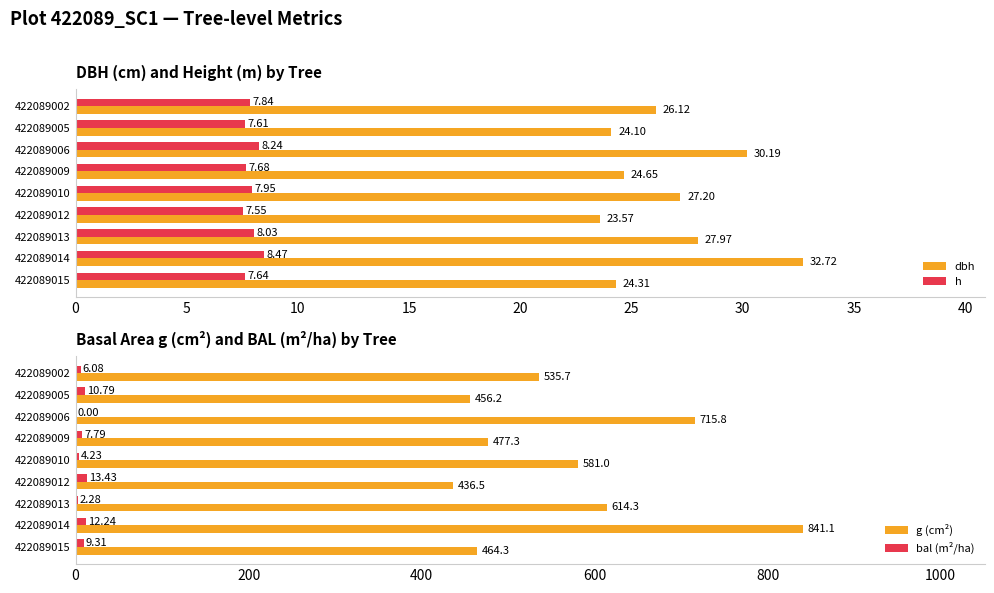

What is the difference between the second highest and minimum values in the dbh series?

6.6